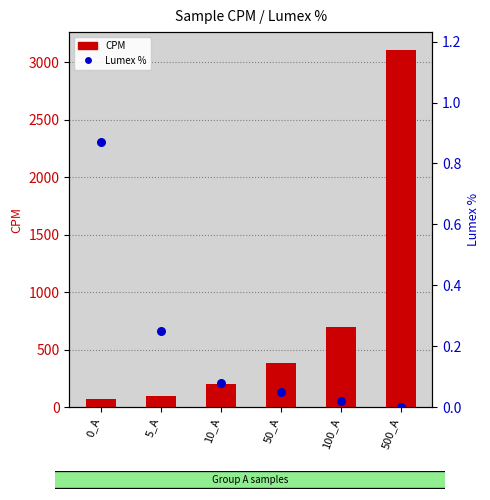

Which series reaches the minimum Y coordinate?

Lumex %